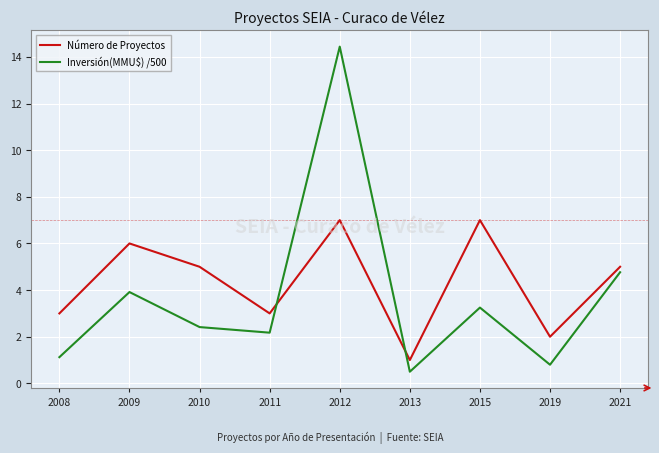

At how many categories does at least one series exceed 13?

1